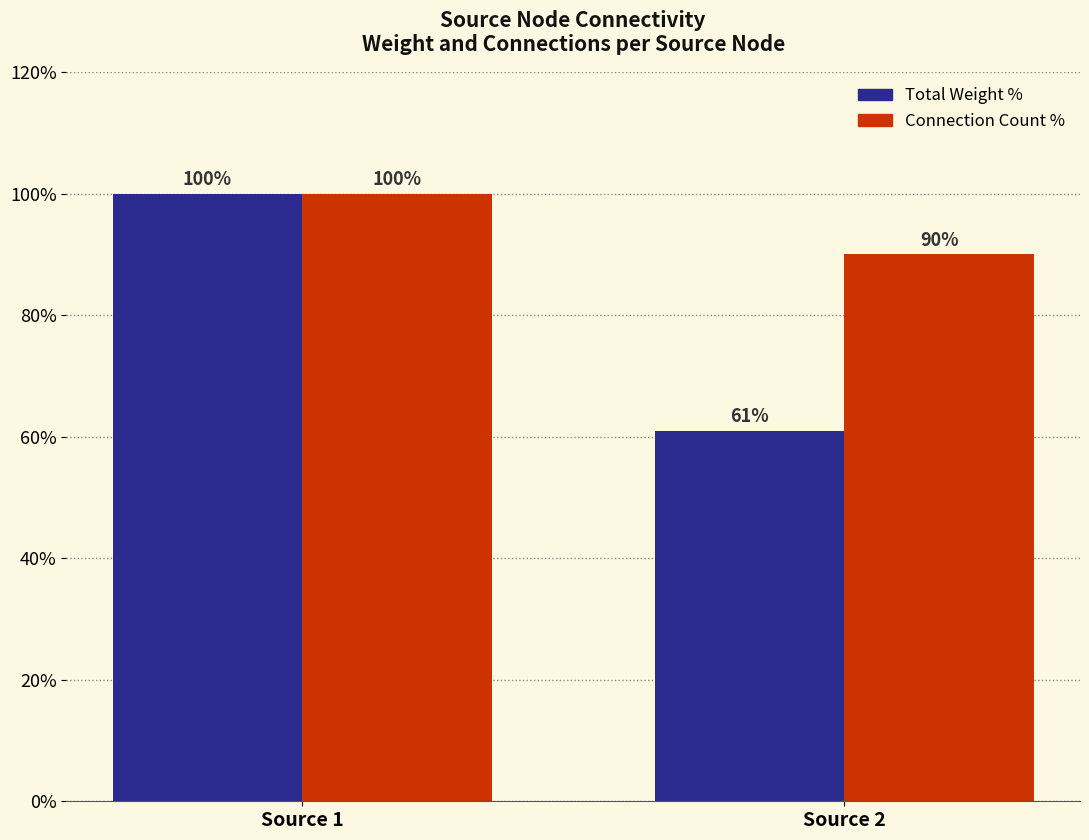

At how many categories does at least one series exceed 83?

2